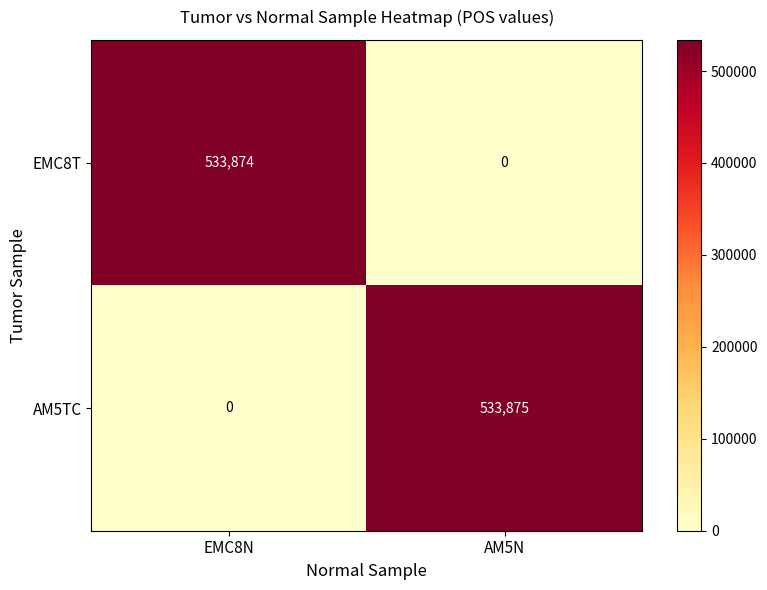

Rank the categories by AM5TC value from highest to lowest.

AM5N, EMC8N